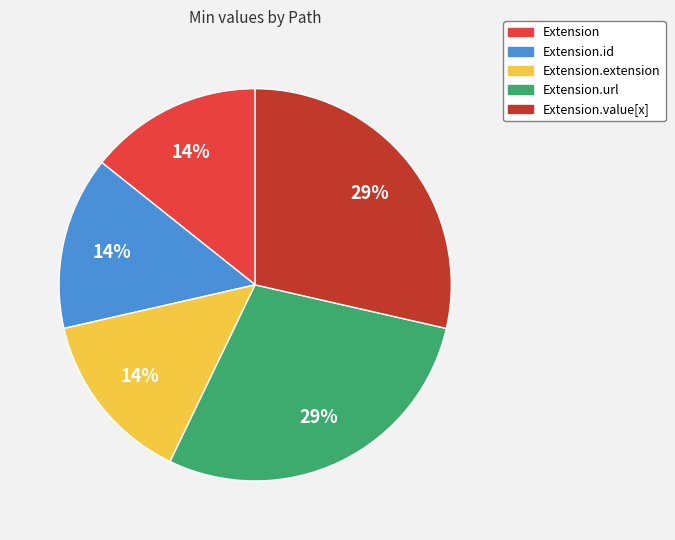

To the nearest percent, what is the average slice percentage?

20%